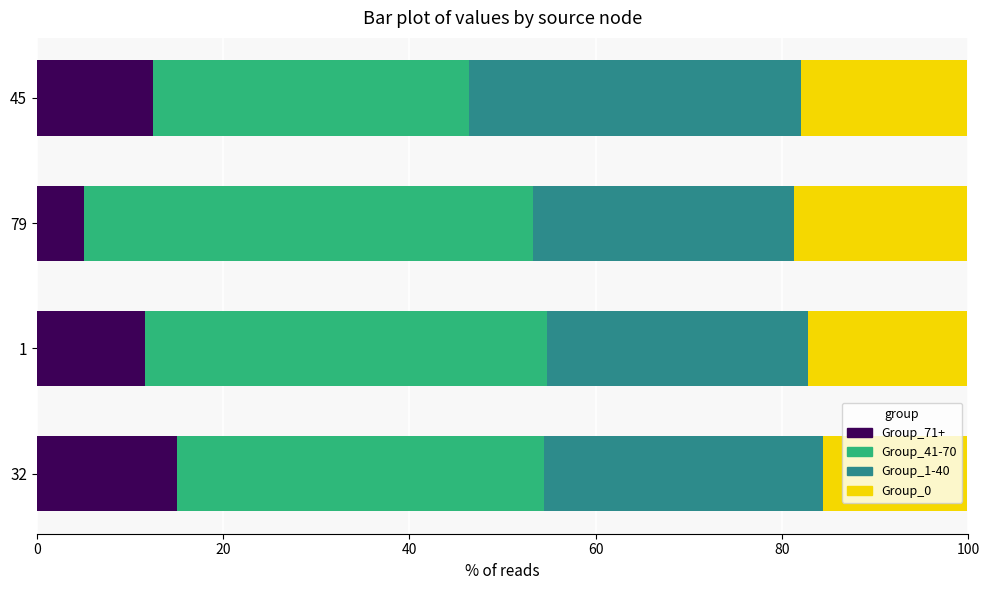

What are all the series names shown in the legend?

Group_71+, Group_41-70, Group_1-40, Group_0